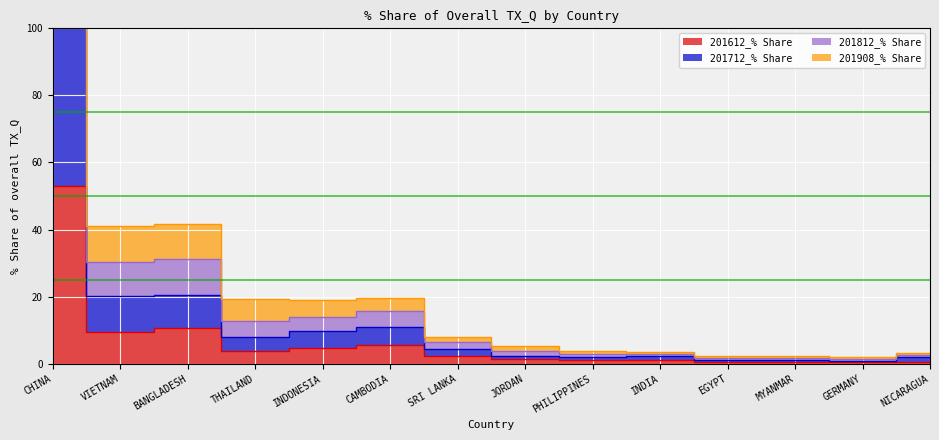

Is the value of 201612_% Share at EGYPT greater than the value of 201908_% Share at EGYPT?

No